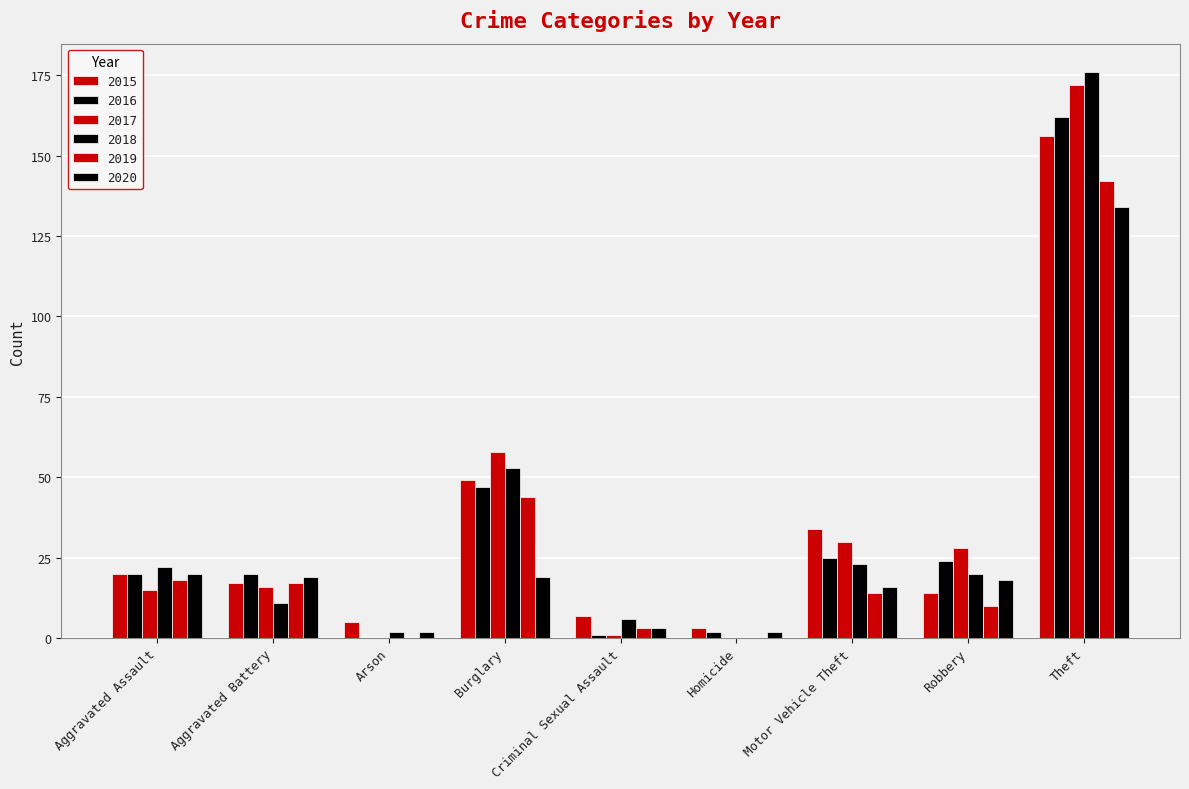

The 2019 series shows 17 at Aggravated Battery. True or false?

True